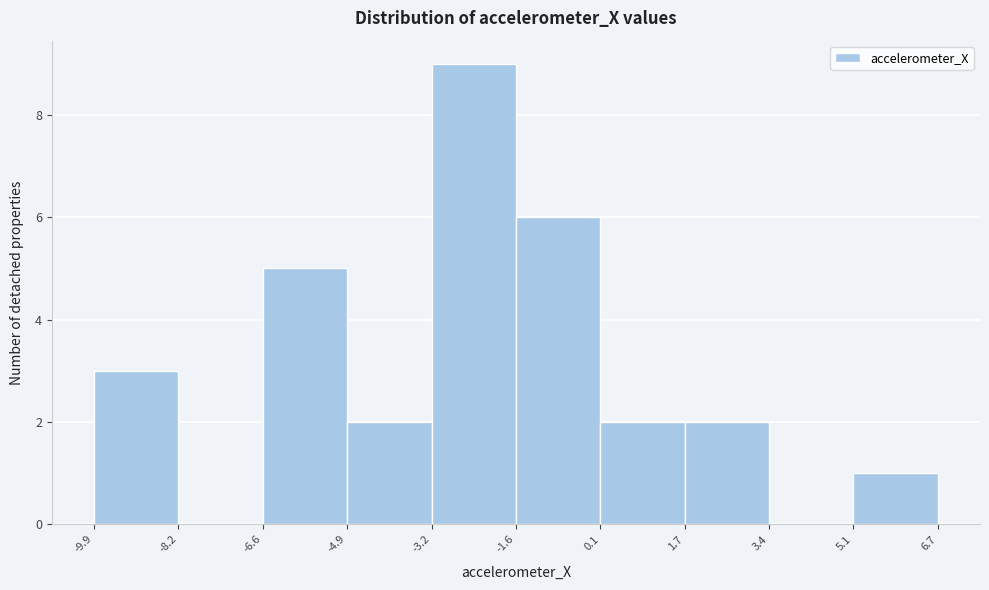

How tall is the bar that spans 5.1 to 6.7 on the x-axis? The values are not printed on the chart, so give them approximately, as read against the axis.

1